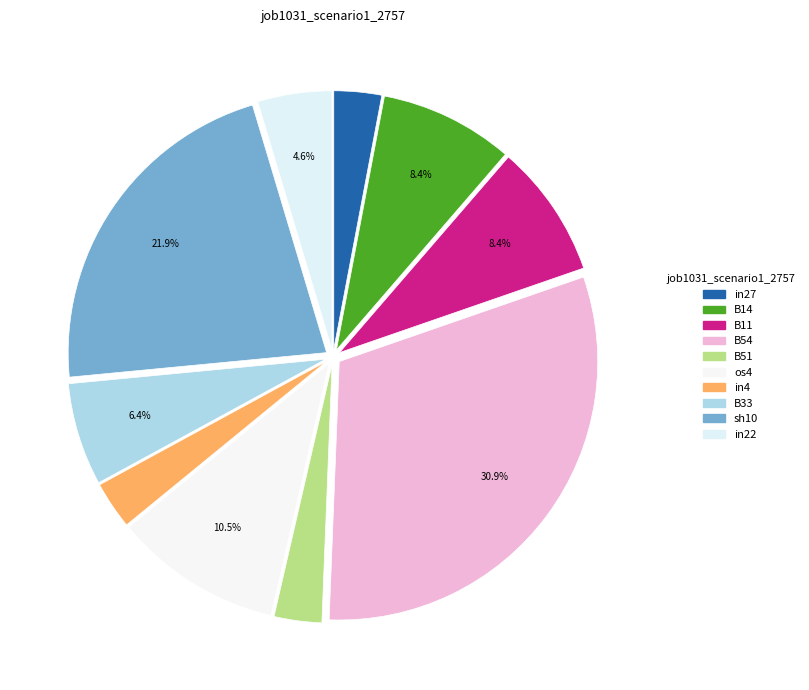

To the nearest percent, what percentage of the pie is sh10?

22%